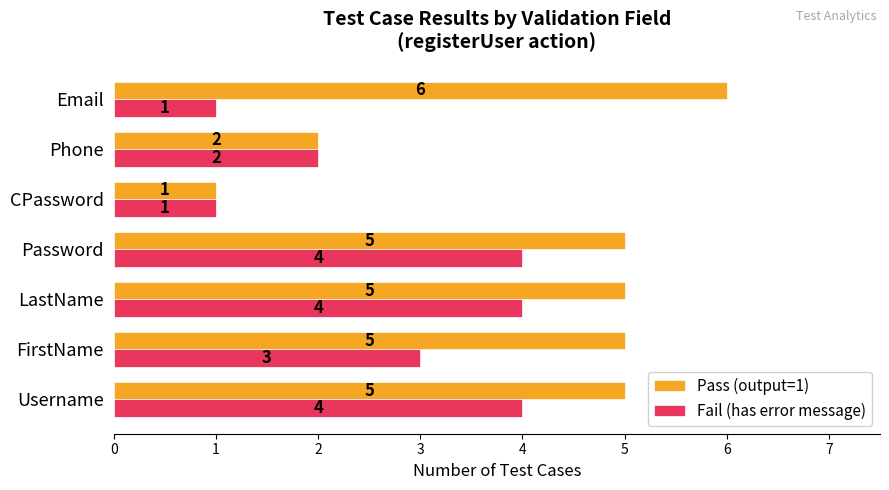

Is the value of Fail (has error message) at FirstName greater than the value of Pass (output=1) at FirstName?

No